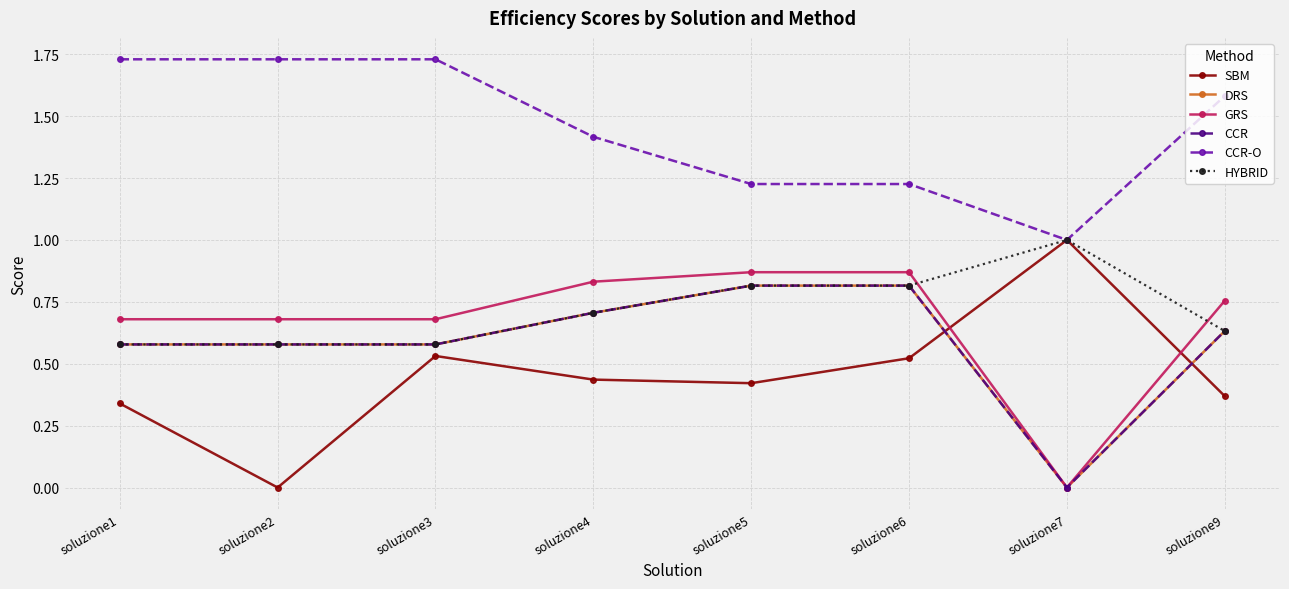

True or false: CCR has more than 0 interior local peaks.

True